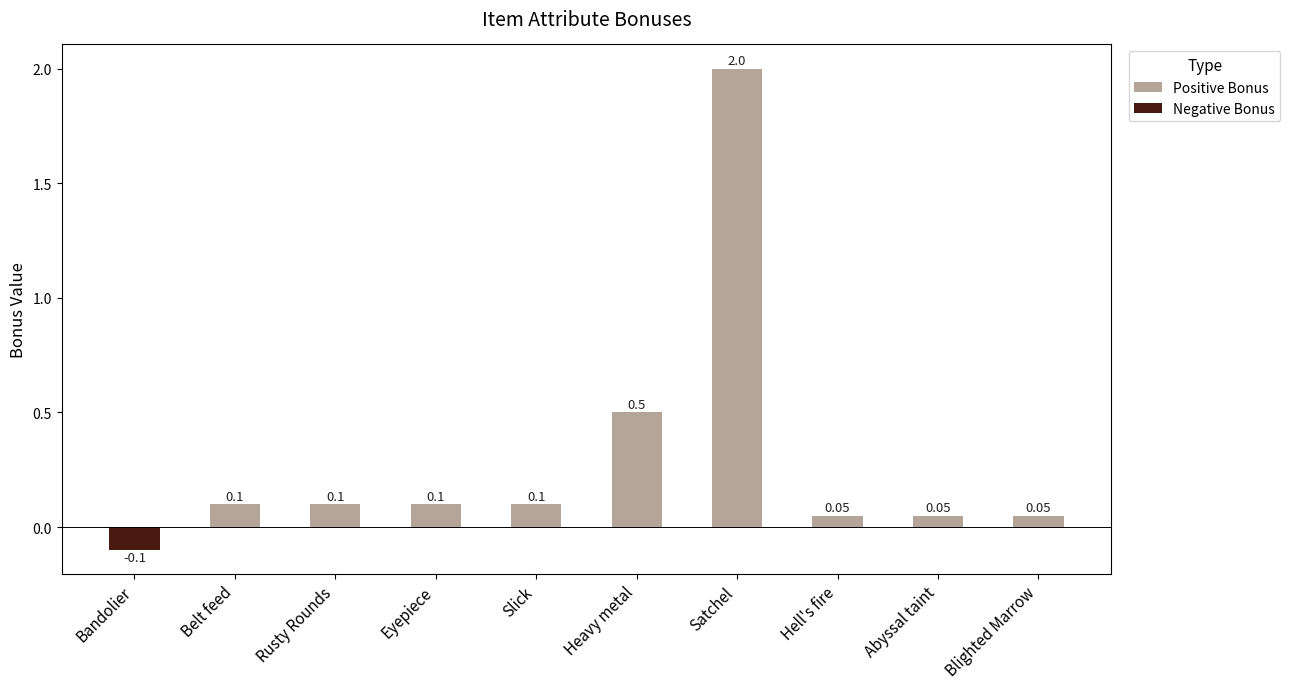

What is the label of the 8th bar from the left?

Hell's fire